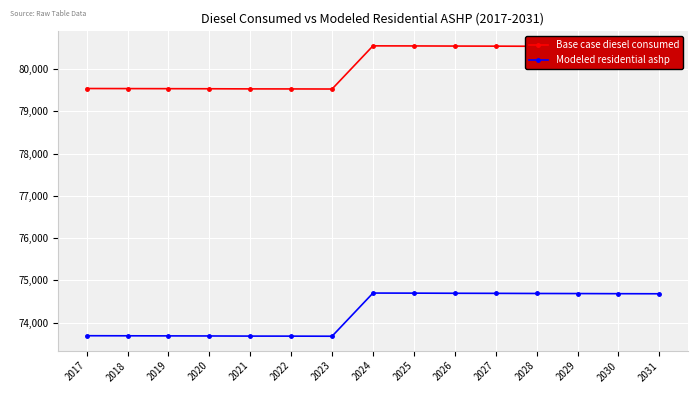

True or false: Base case diesel consumed and Modeled residential ashp intersect in this chart.

False